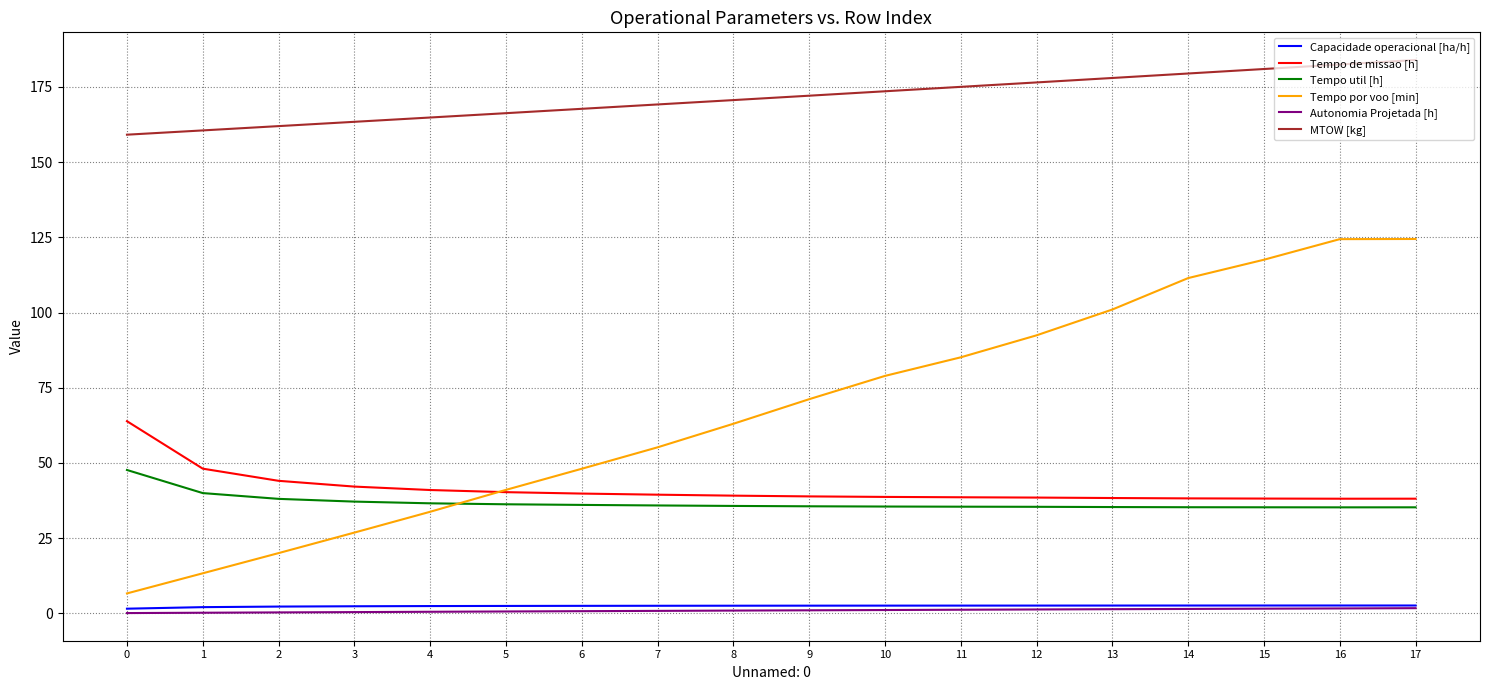

True or false: Capacidade operacional [ha/h] has a value of 2.6 at 9.

True